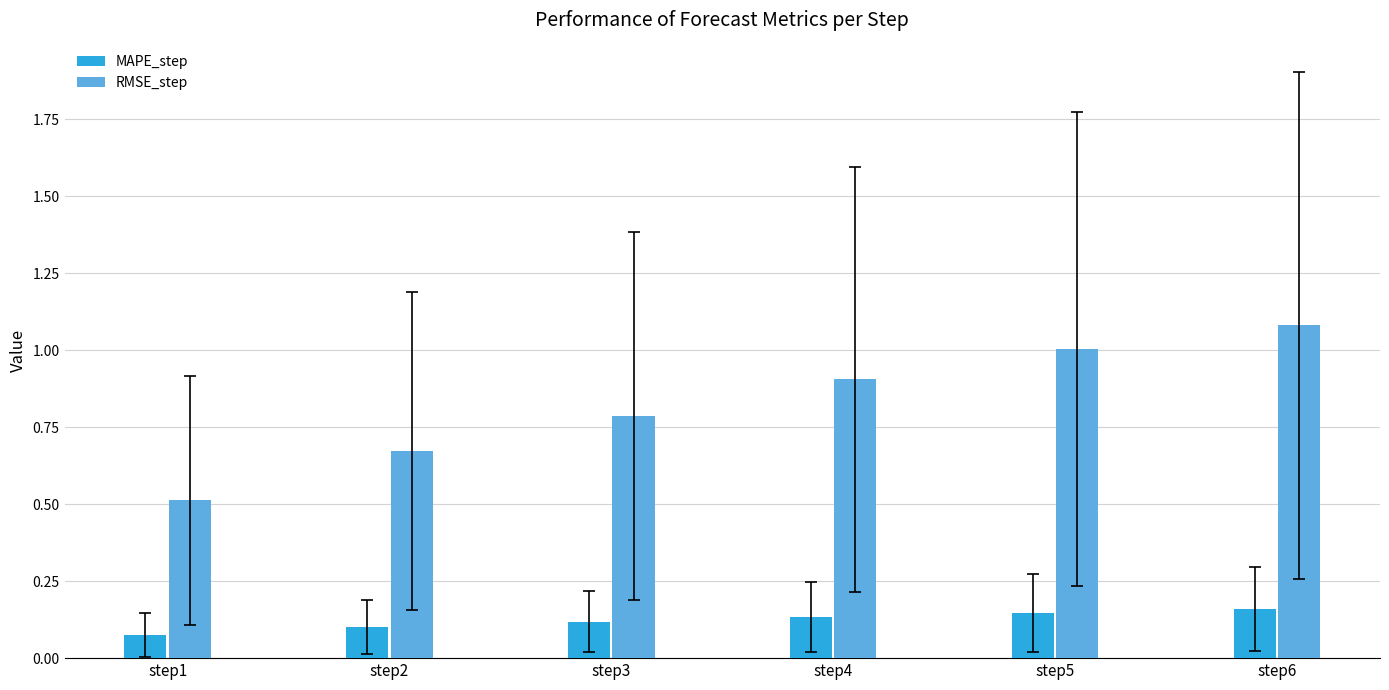

At how many categories does at least one series exceed 0?

6